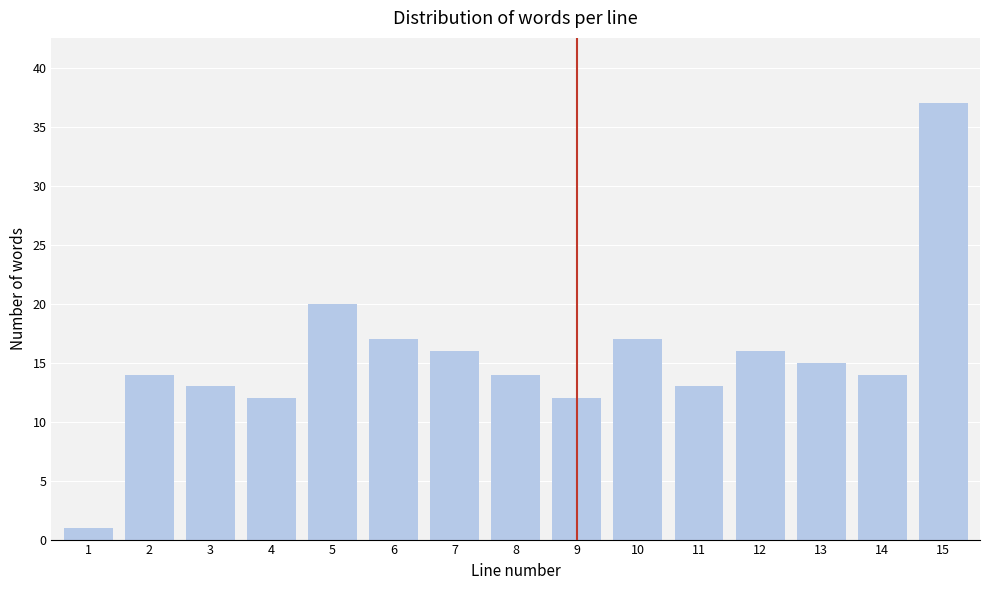

Reading right to left, transcribe all the data shown in this chart.

15=37	14=14	13=15	12=16	11=13	10=17	9=12	8=14	7=16	6=17	5=20	4=12	3=13	2=14	1=1